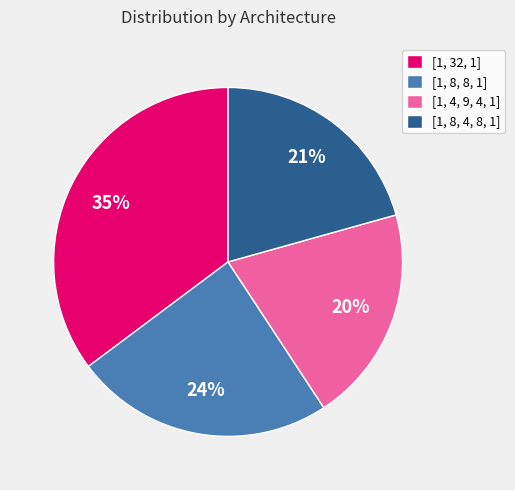

Rank the categories by value from highest to lowest.

[1, 32, 1], [1, 8, 8, 1], [1, 8, 4, 8, 1], [1, 4, 9, 4, 1]